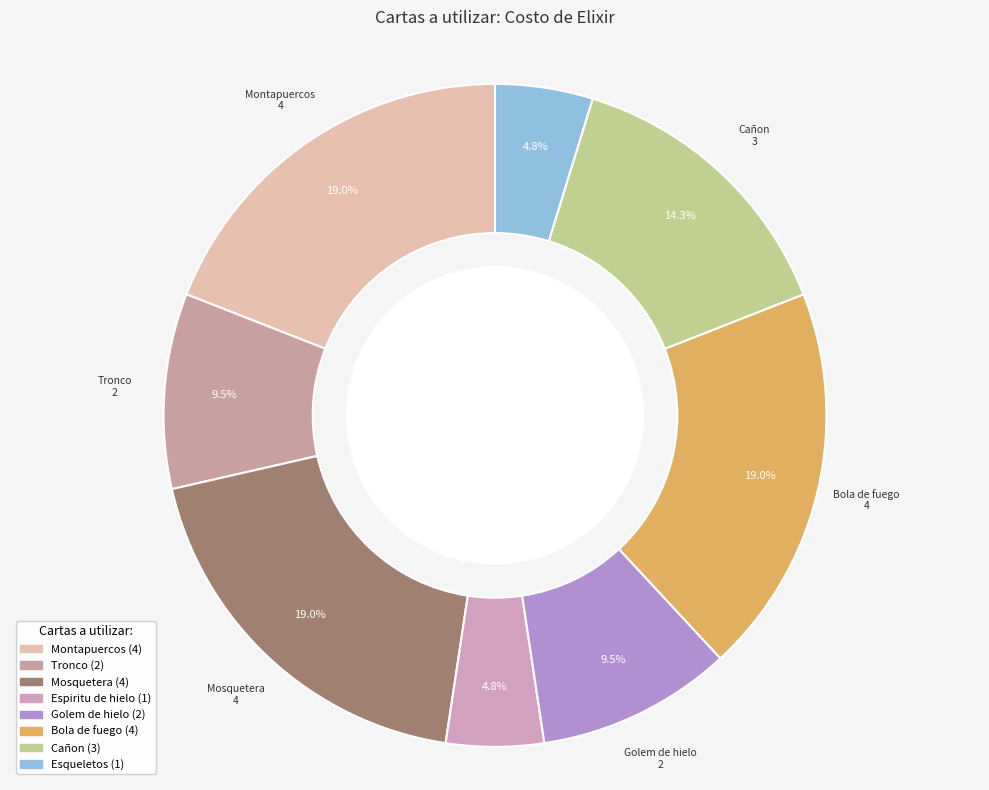

True or false: Montapuercos accounts for 31% of the total.

False